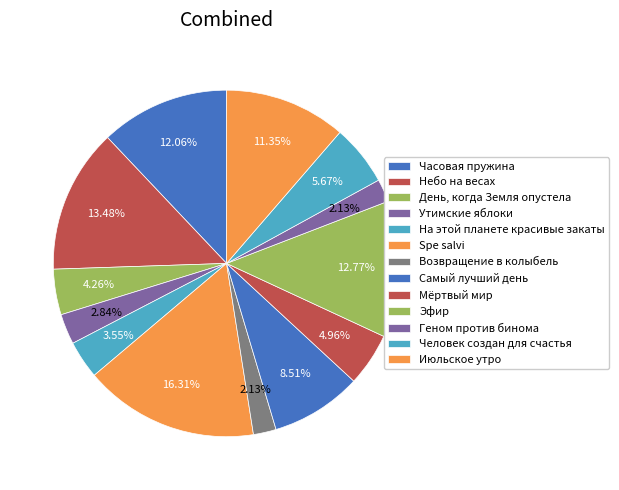

What is the ratio of the value at Геном против бинома to the value at Spe salvi?

0.1